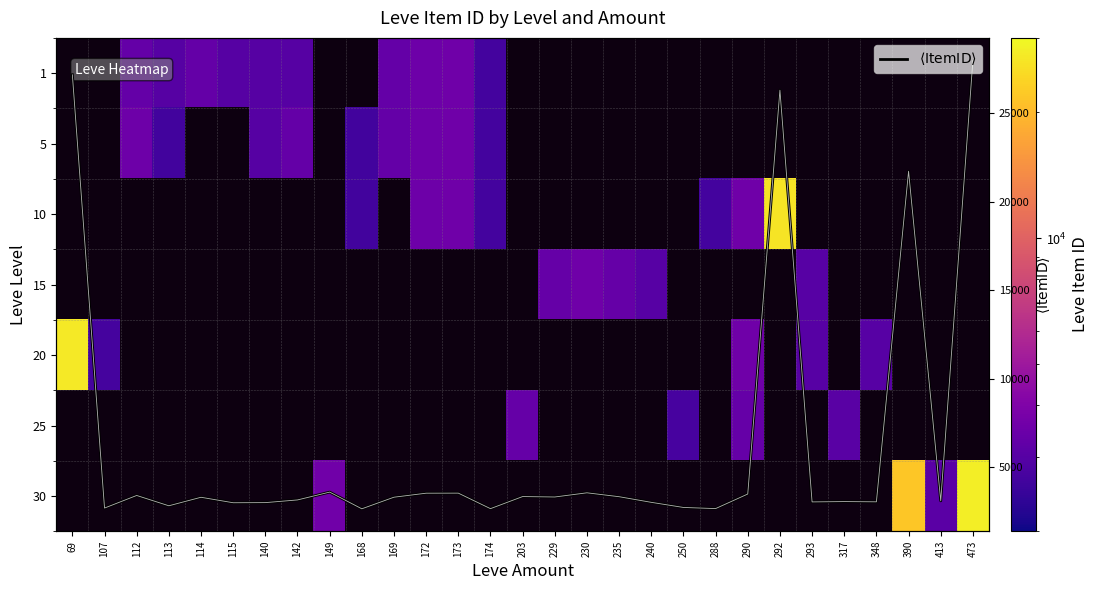

Which series has the largest range (max minus min)?

$\langle \mathrm{ItemID} \rangle$